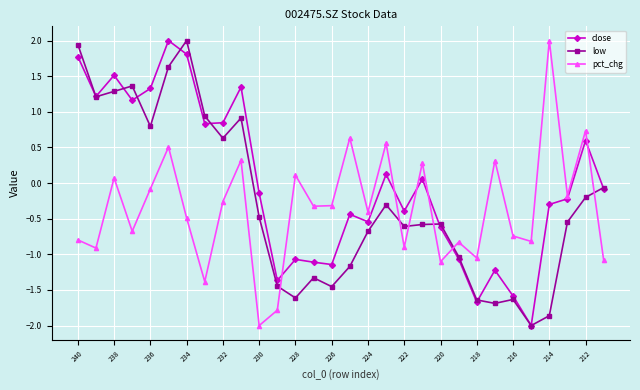

How many values in the low series are below 0?

20